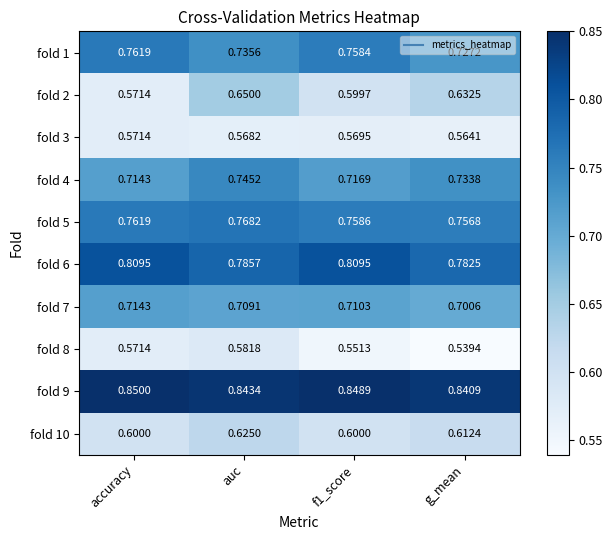

Which category has the lowest value in the fold 1 series?

g_mean